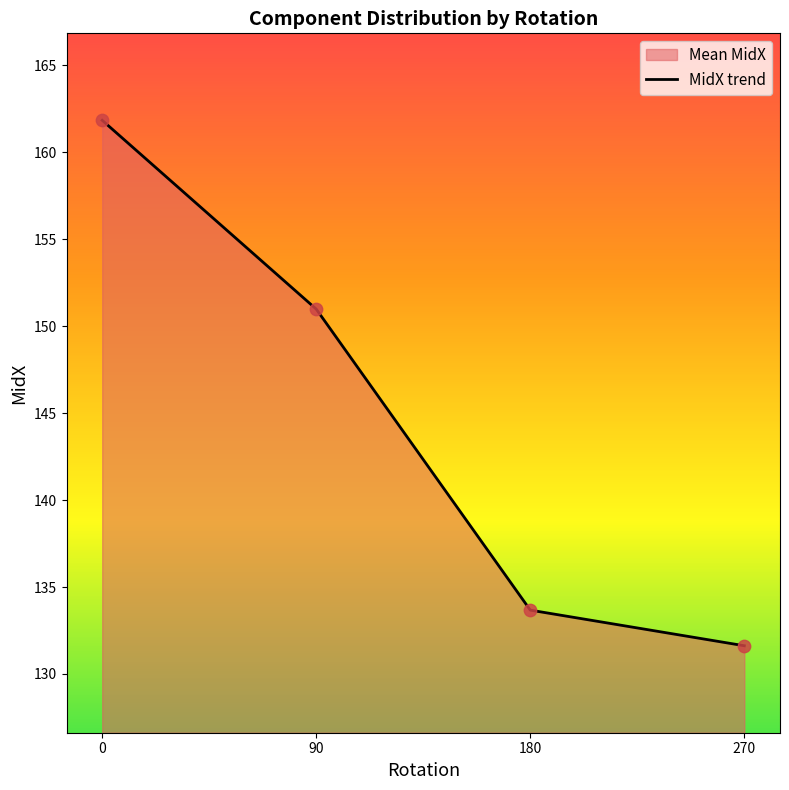

What is the ratio of the value at 180 to the value at 90?

0.9